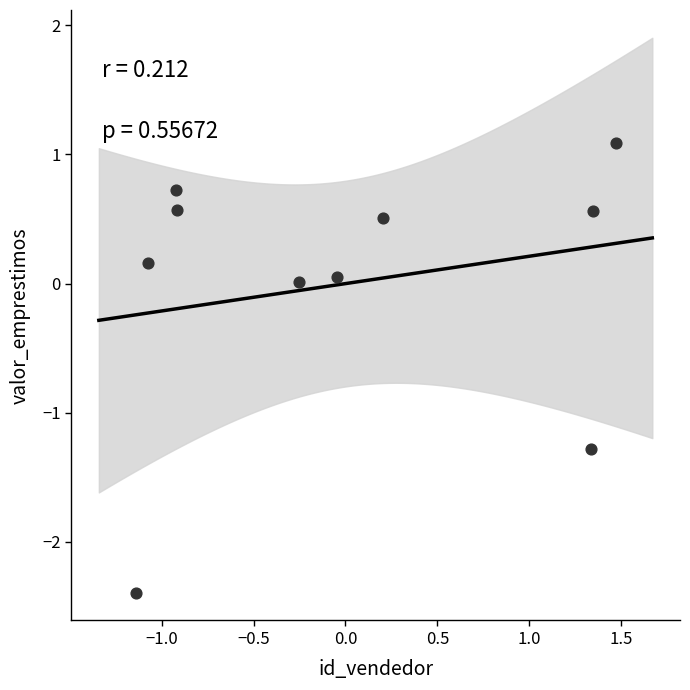

What is the range of Y values (max minus min)?

3.5